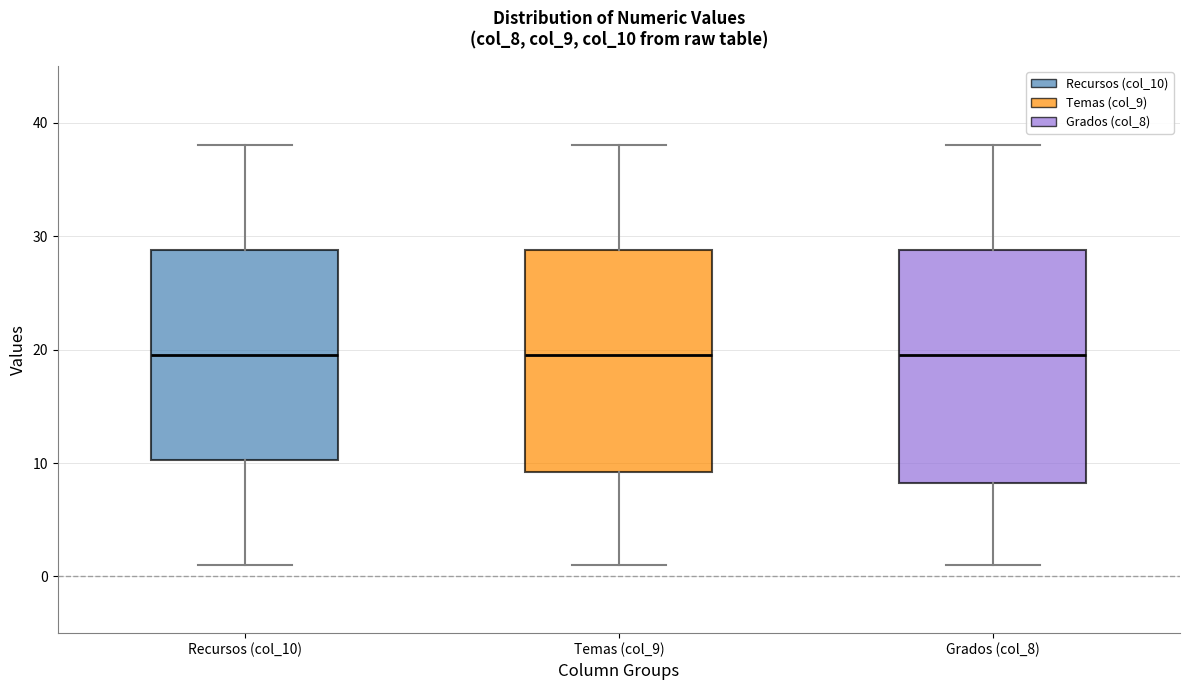

Reading left to right, transcribe this box plot: for each box, give where its median line is, the range the box spans, and where its two whiskers end, as read against the y-axis. The values are not printed on the chart, so give them approximately, as read against the axis.

Recursos (col_10): median 20, box 10 to 29, whiskers 1 to 38
Temas (col_9): median 20, box 9 to 29, whiskers 1 to 38
Grados (col_8): median 20, box 8 to 29, whiskers 1 to 38